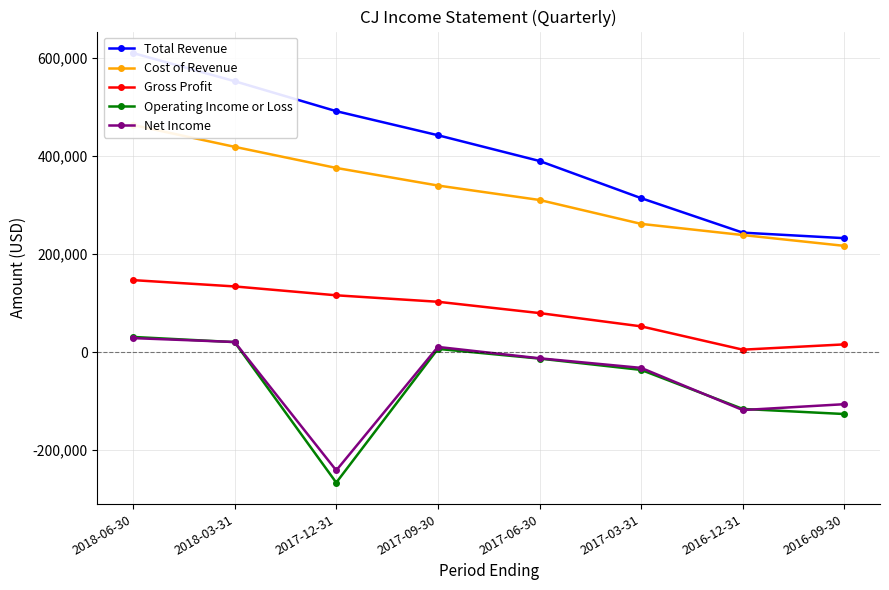

What is the maximum value shown in the chart?

610500